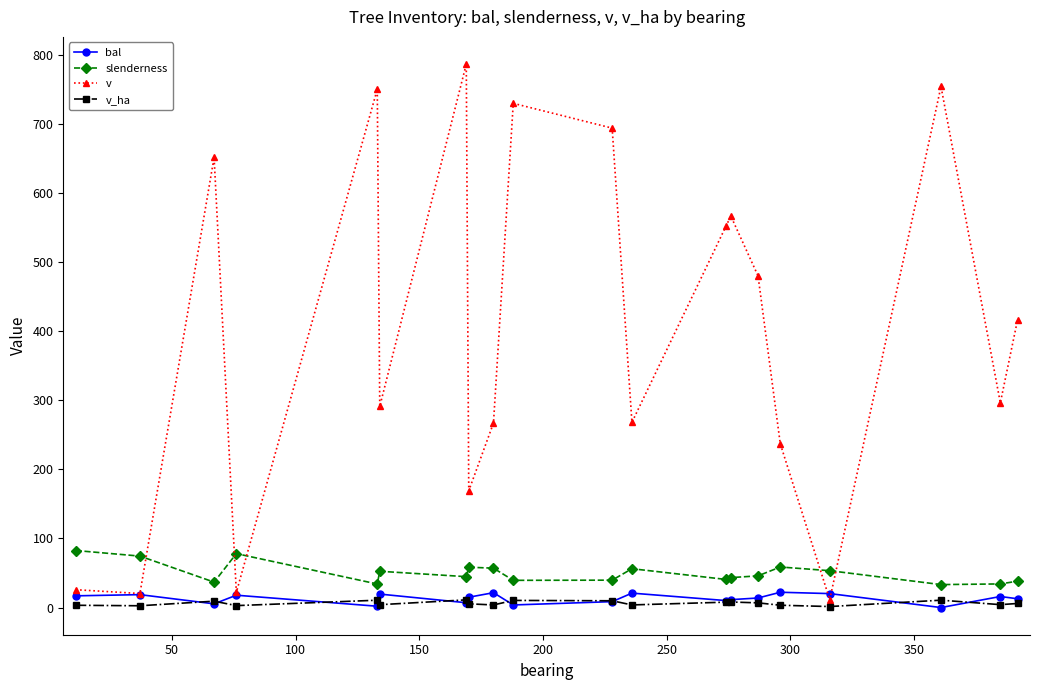

What are all the series names shown in the legend?

bal, slenderness, v, v_ha